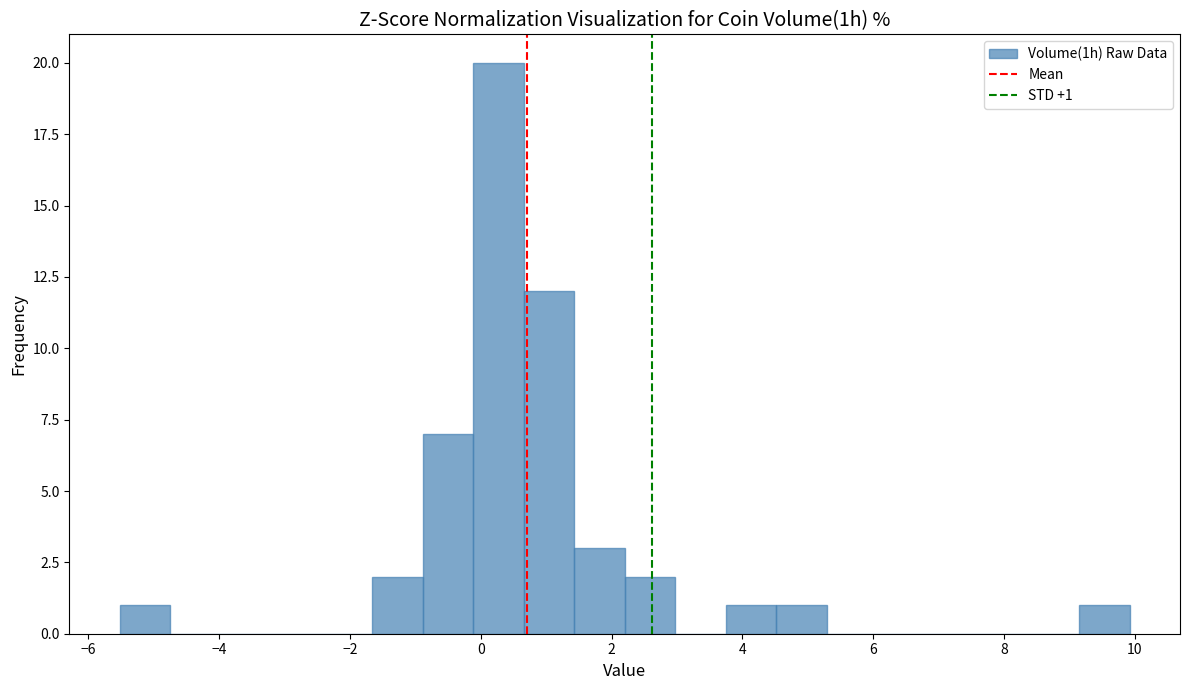

Around what value on the x-axis is the tallest bar? Give the approximate position of its centre, as read against the axis.

0.2